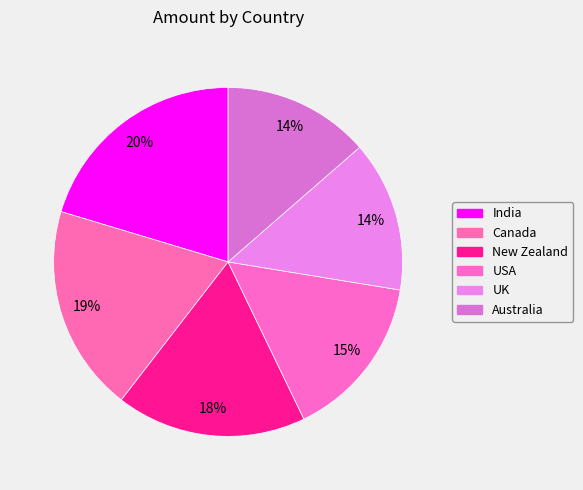

What percentage is the UK slice, to the nearest percent?

14%